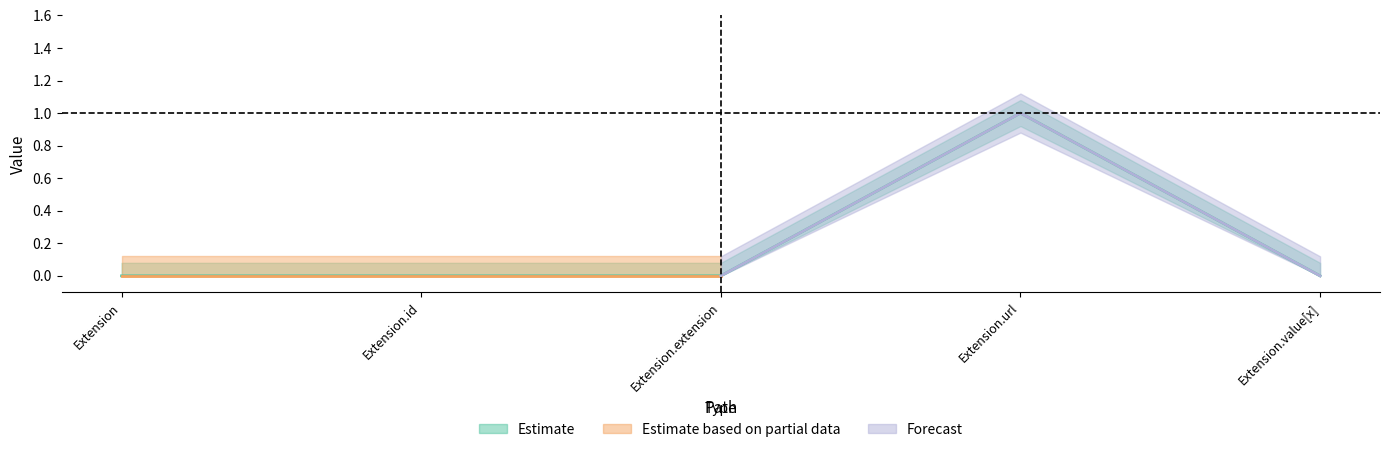

How many points are higher than both their immediate neighbors (excluding endpoints)?

1